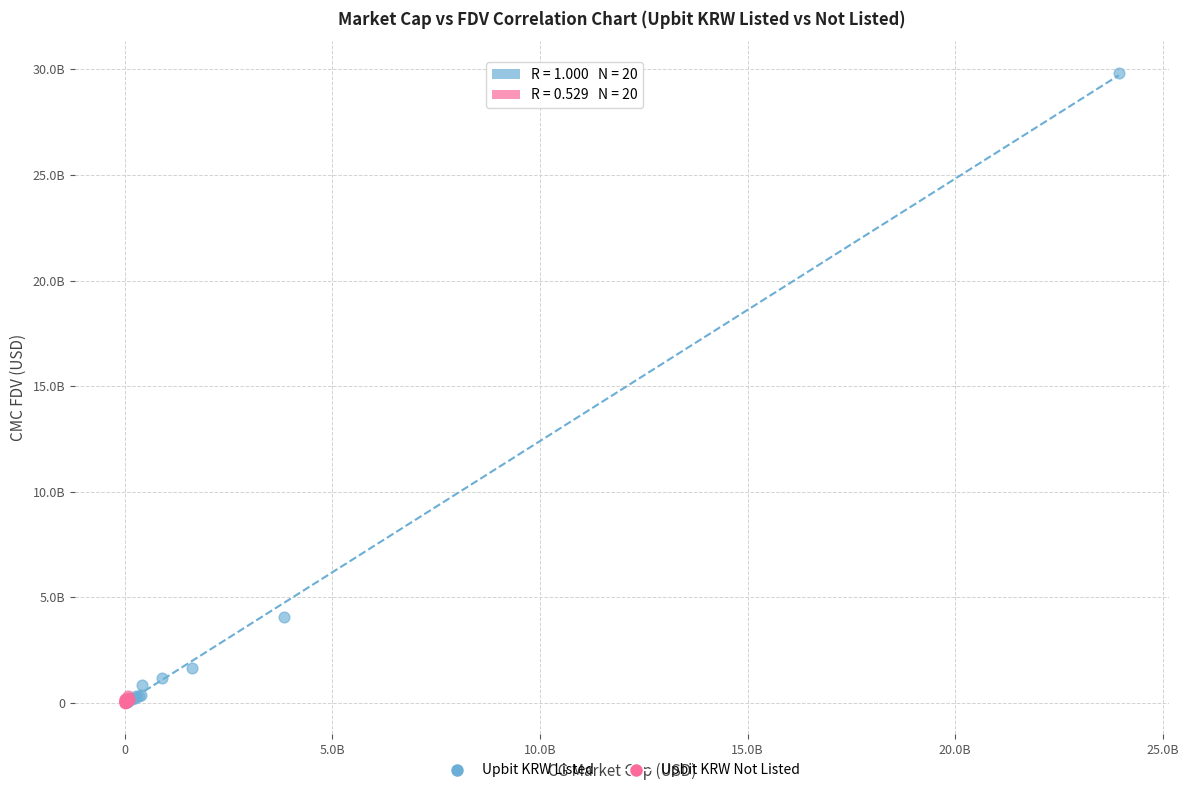

What are all the series names shown in the legend?

Upbit KRW Listed, Upbit KRW Not Listed